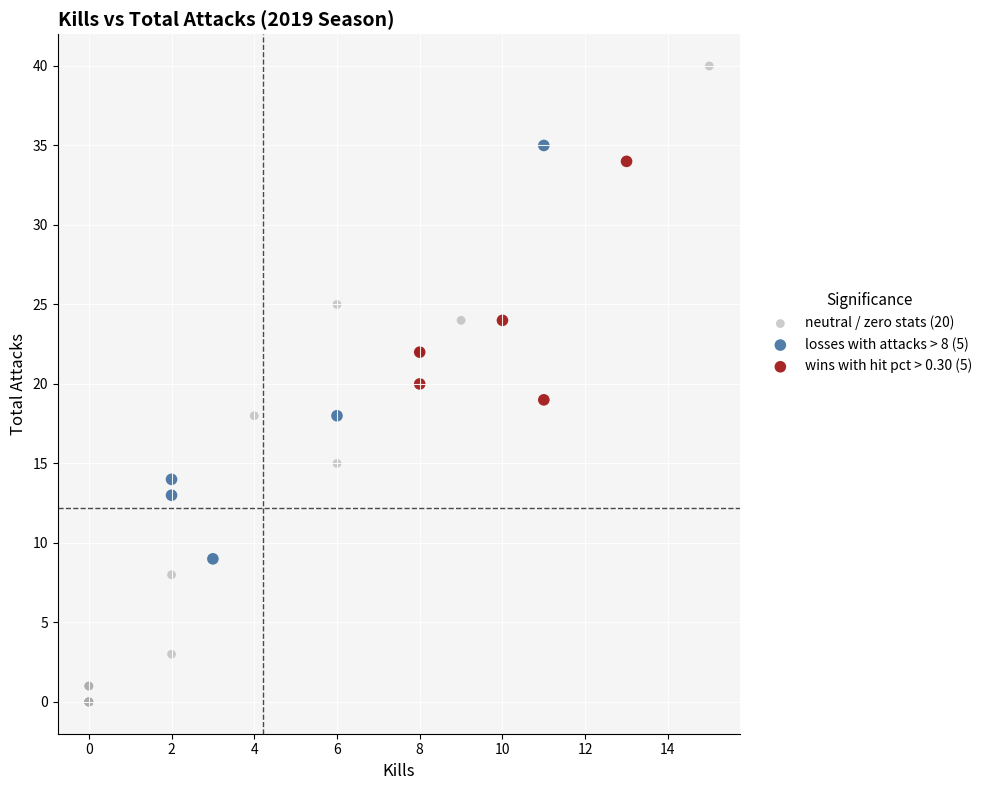

Which series reaches the minimum Y coordinate?

neutral / zero stats (20)